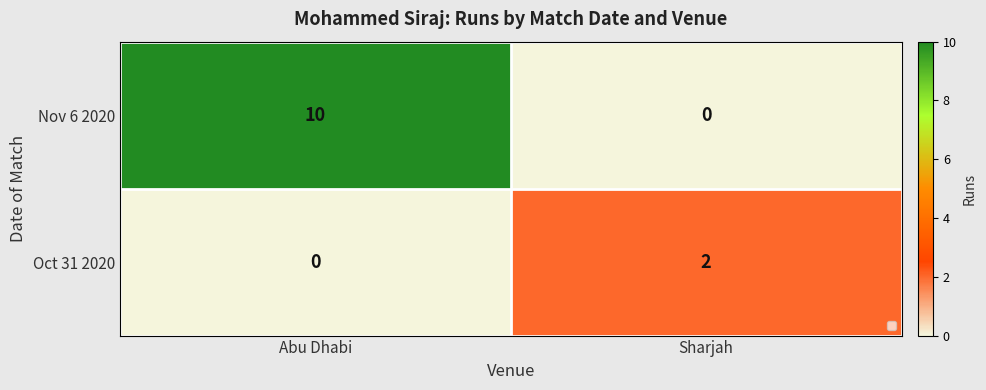

Which series has the largest total across all categories?

Nov 6 2020